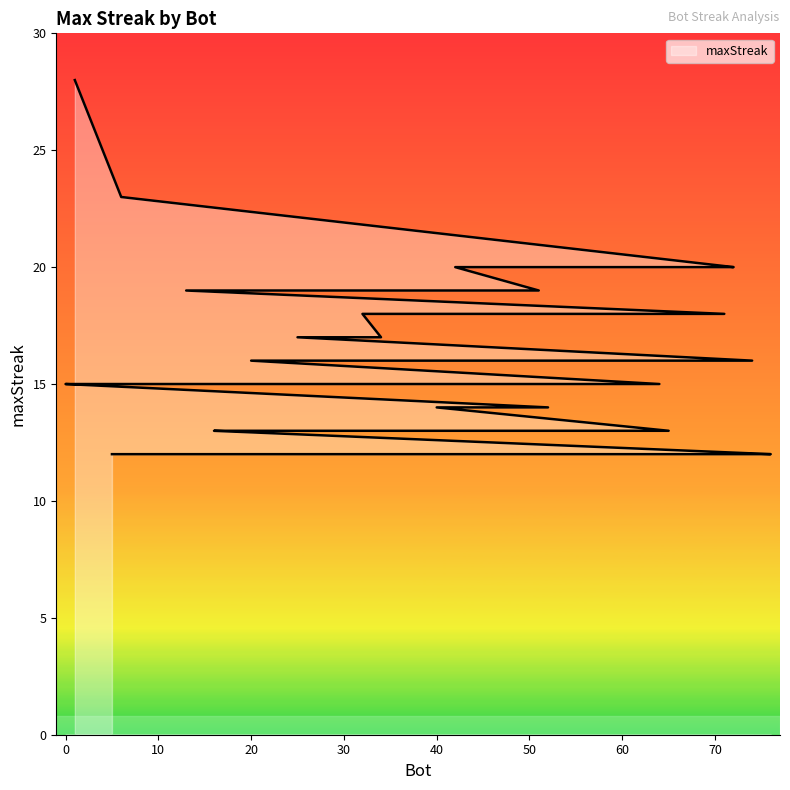

What position from the left is 5?

40